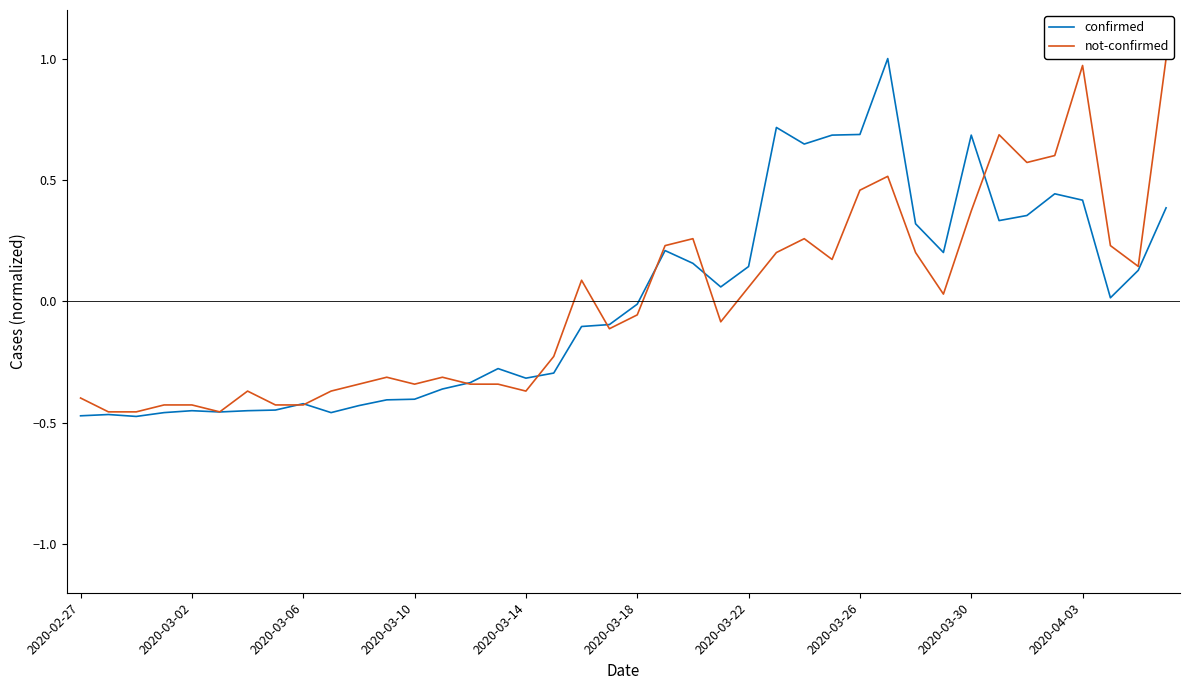

What is the difference between the maximum and minimum values in the confirmed series?

1.5